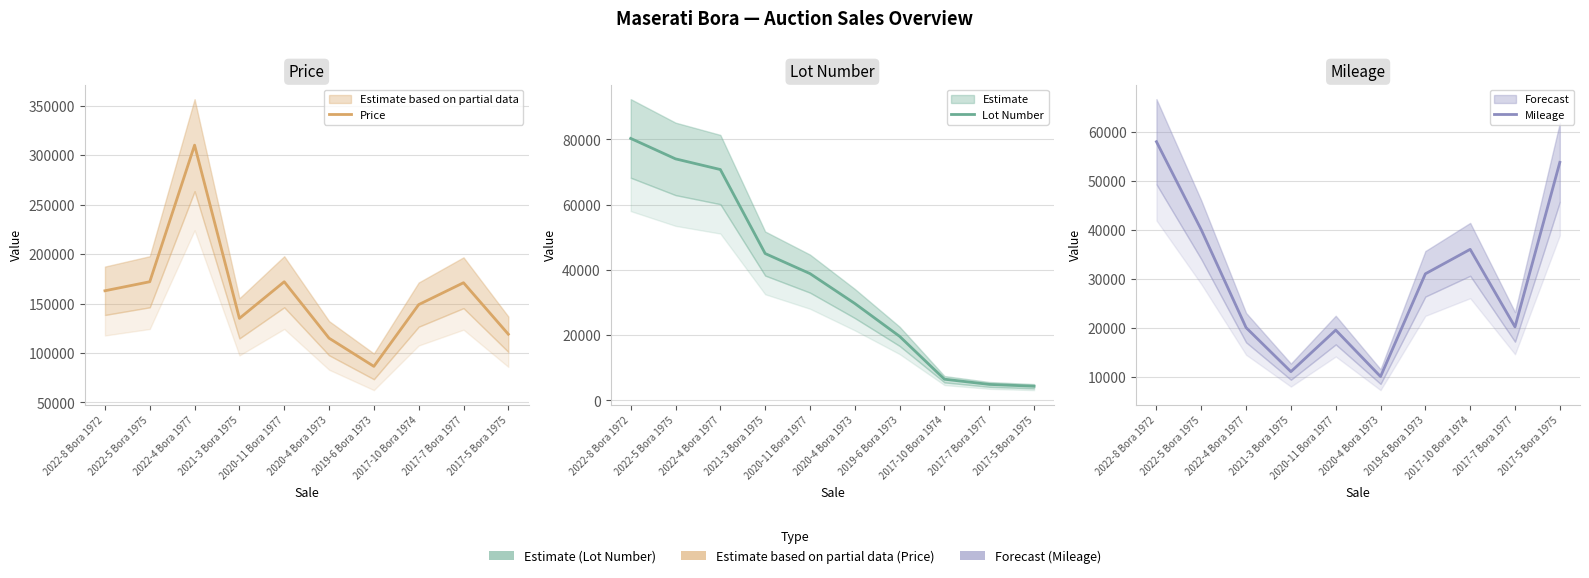

What is the label of the 1st point from the right?

2017-5 Bora 1975